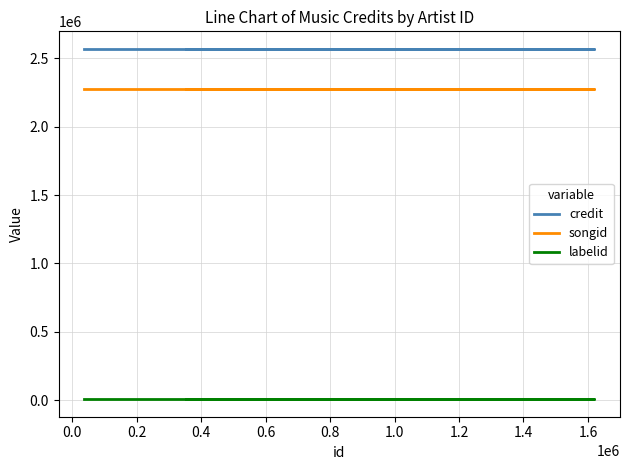

What is the sum of the credit values at −0.2 and 0.4?

5138020